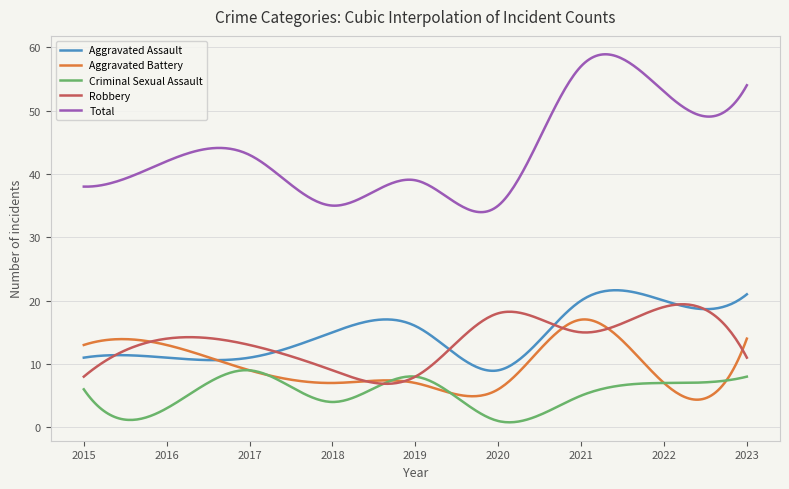

Which series has the largest range (max minus min)?

Total